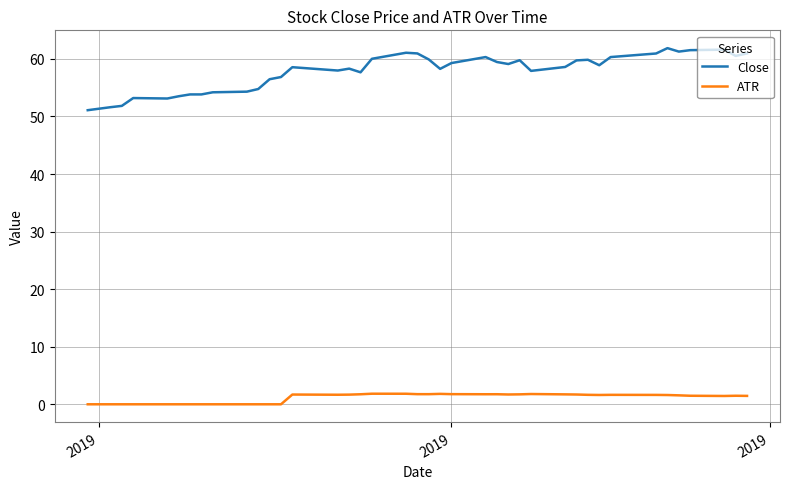

Which series has the widest spread of values?

Close